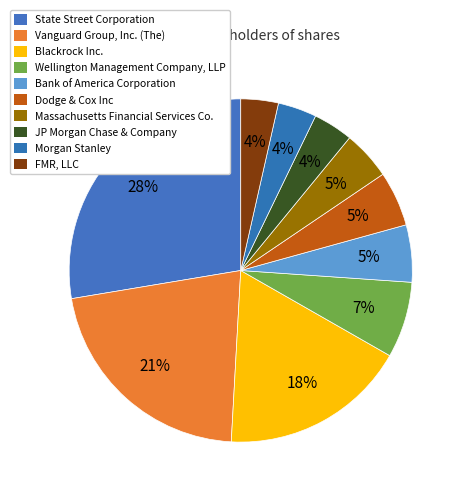

What percentage is the FMR, LLC slice, to the nearest percent?

4%